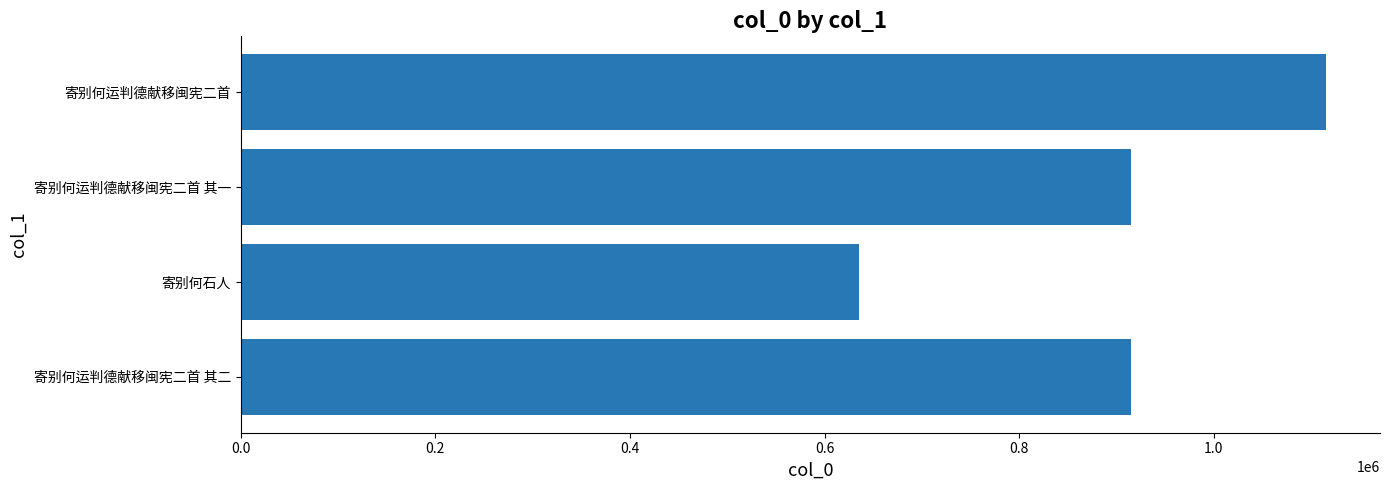

Read the value at 寄别何运判德献移闽宪二首 其一.

914772